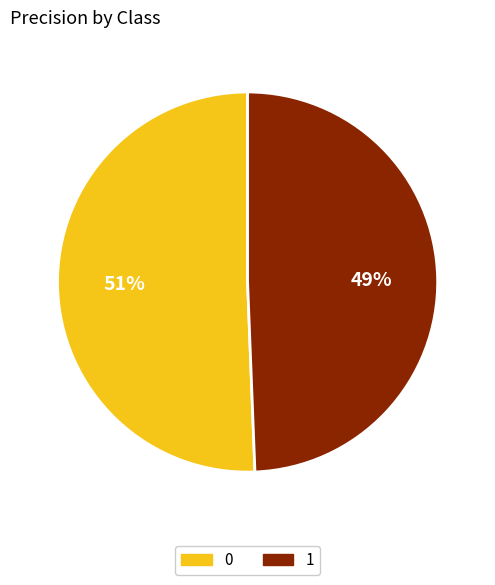

Combined, do 0 and 1 account for over 50%?

Yes